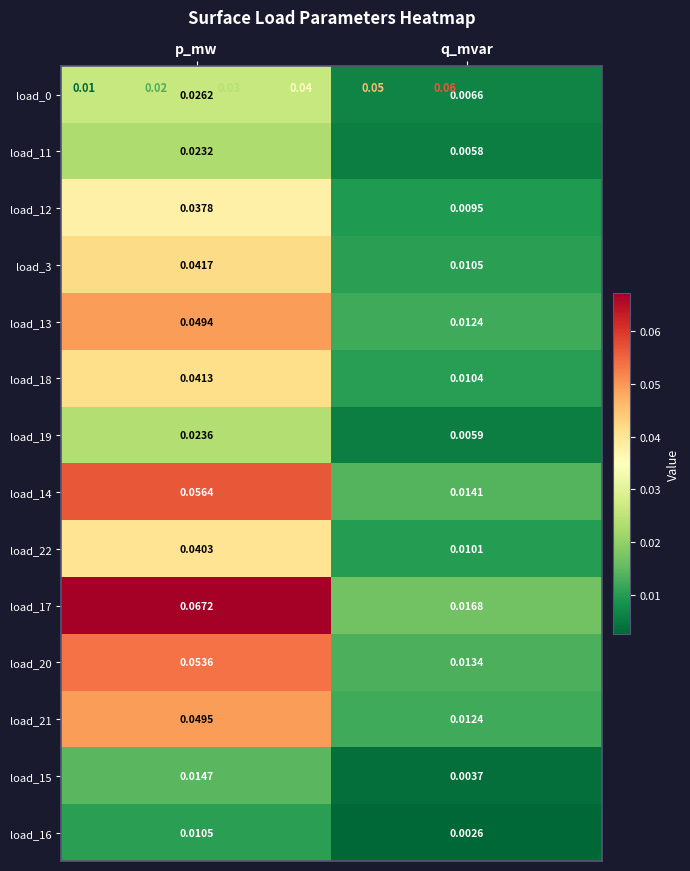

Which category has the highest value in the load_17 series?

p_mw